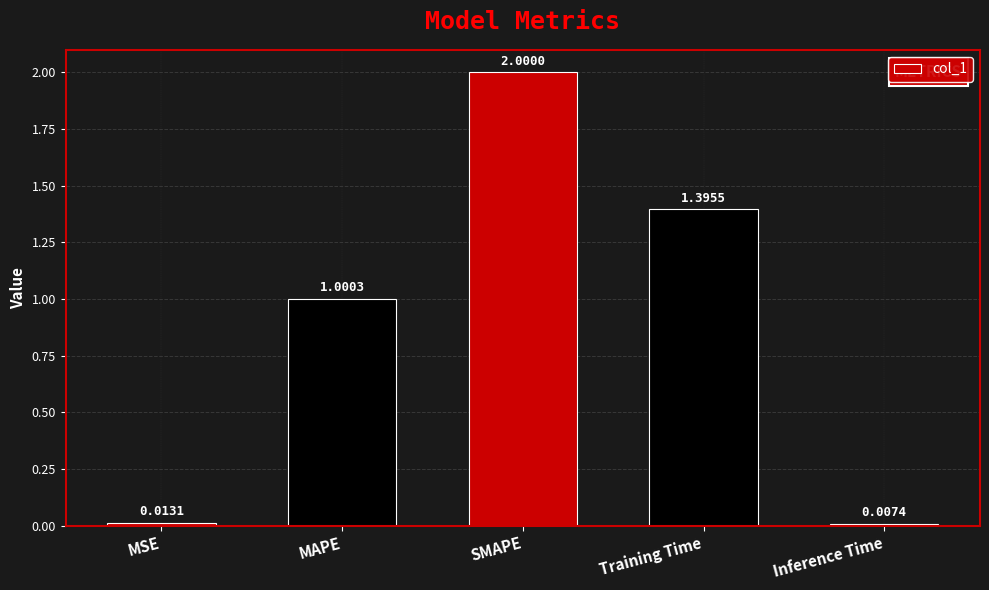

What is the difference between the maximum and minimum values?

2.0